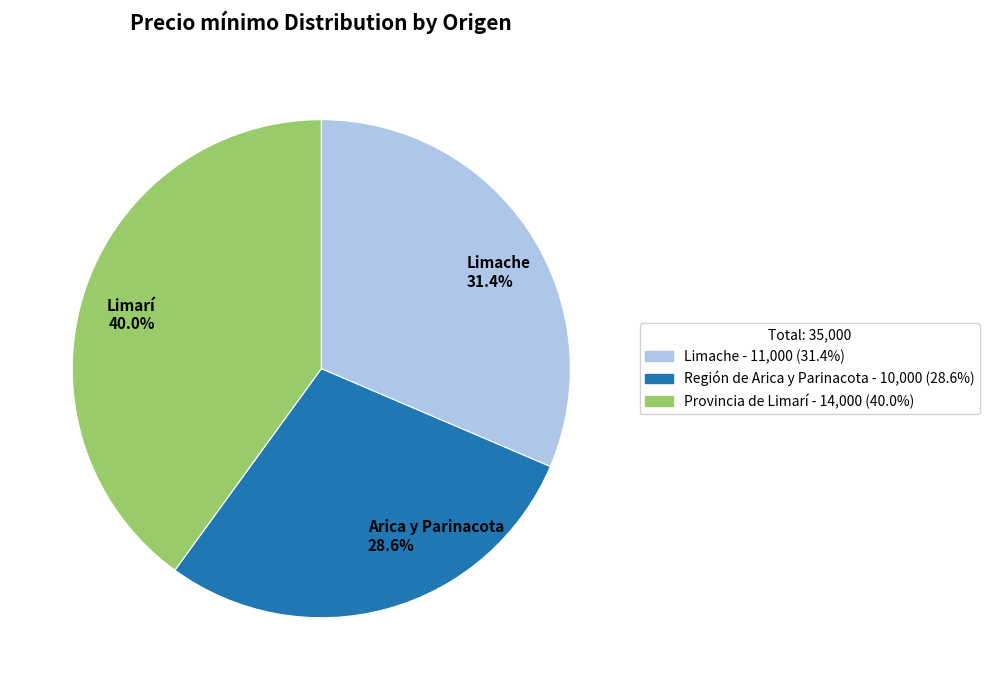

Does any single category account for the majority?

No